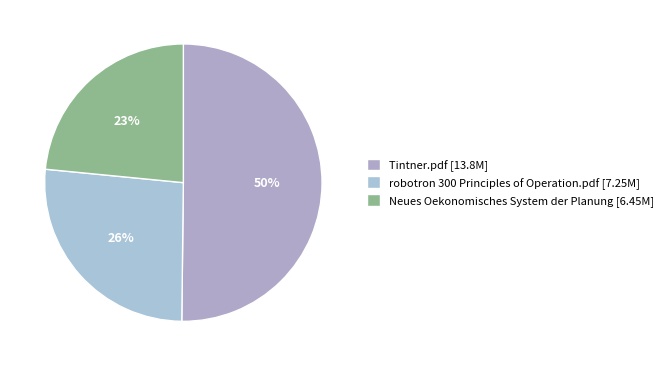

Which has a higher value, Tintner.pdf or Neues Oekonomisches System der Planung?

Tintner.pdf